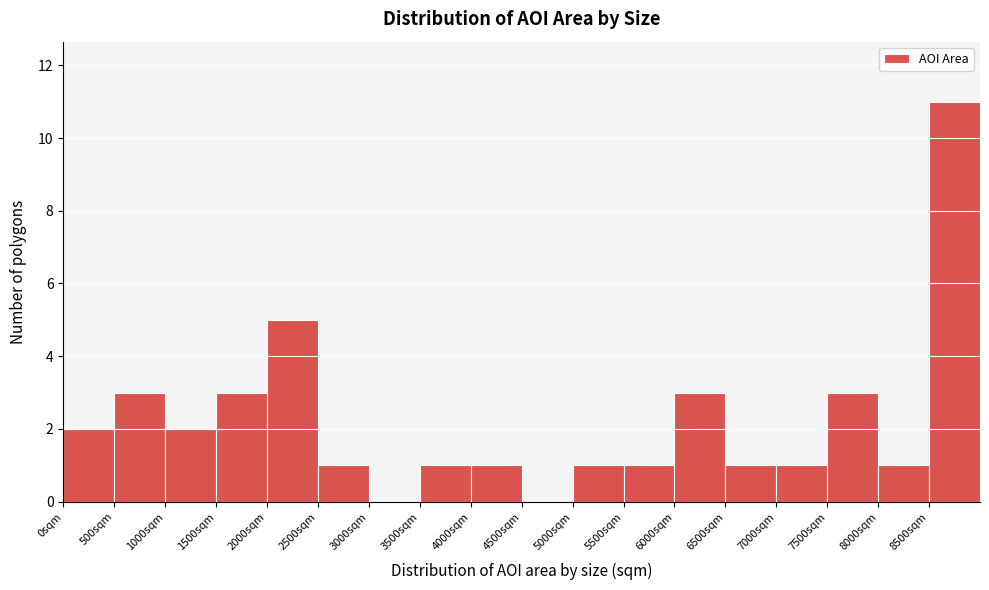

What is the height of the bar covering 500 to 1000 on the x-axis? The values are not printed on the chart, so give them approximately, as read against the axis.

3